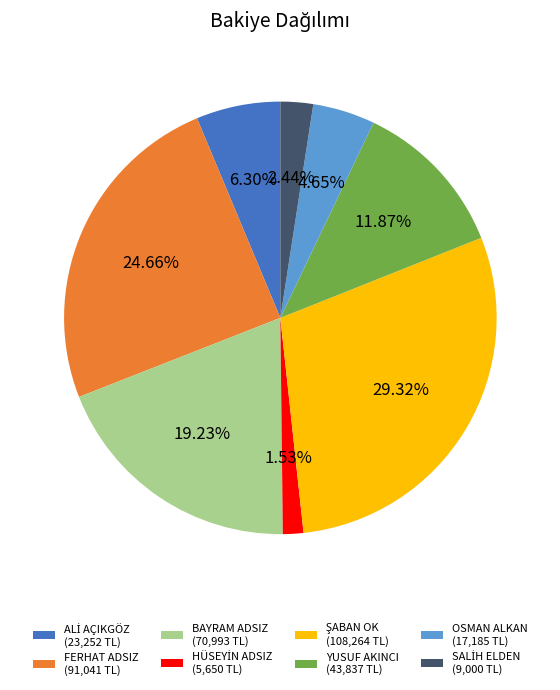

Is there a majority slice in this chart?

No